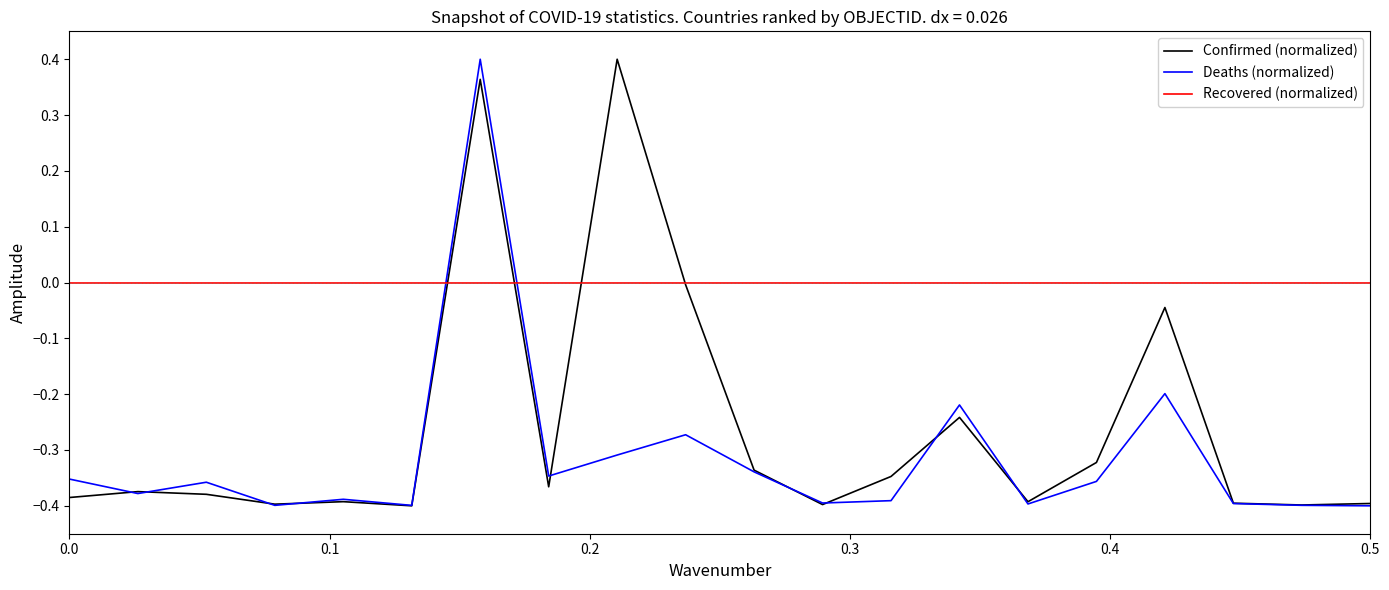

How many times do Recovered (normalized) and Deaths (normalized) cross each other?

2